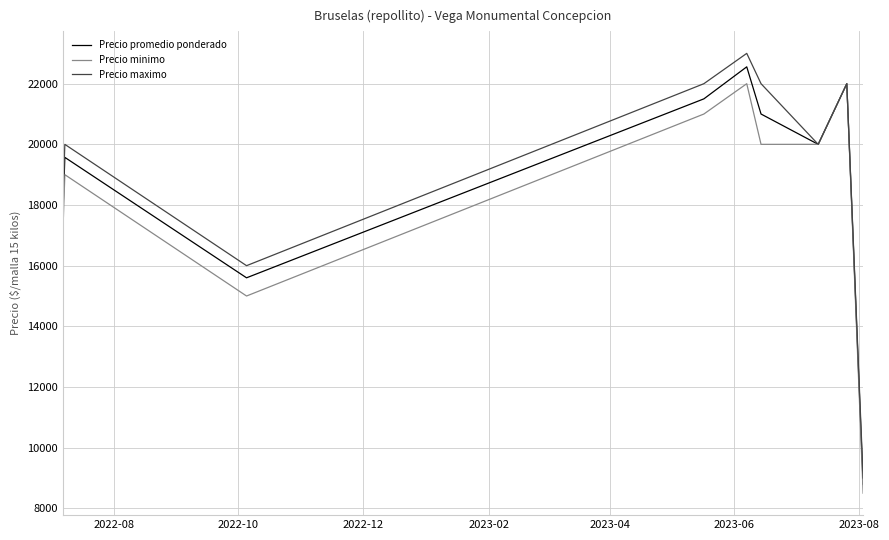

True or false: Precio maximo has more than 1 points higher than both neighbors.

True